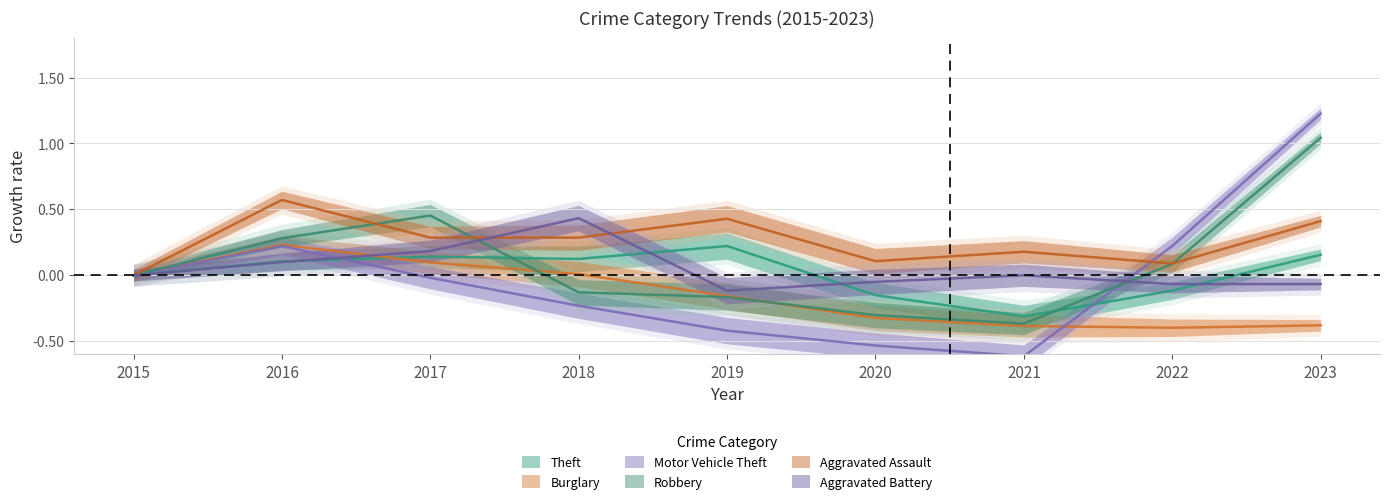

What is the sum of the Burglary values at 2023 and 2020?

-0.7